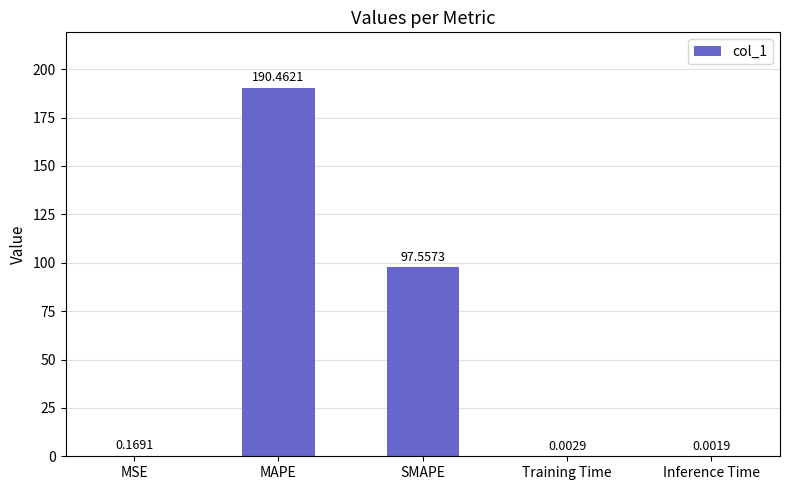

Does the chart contain stacked bars?

No